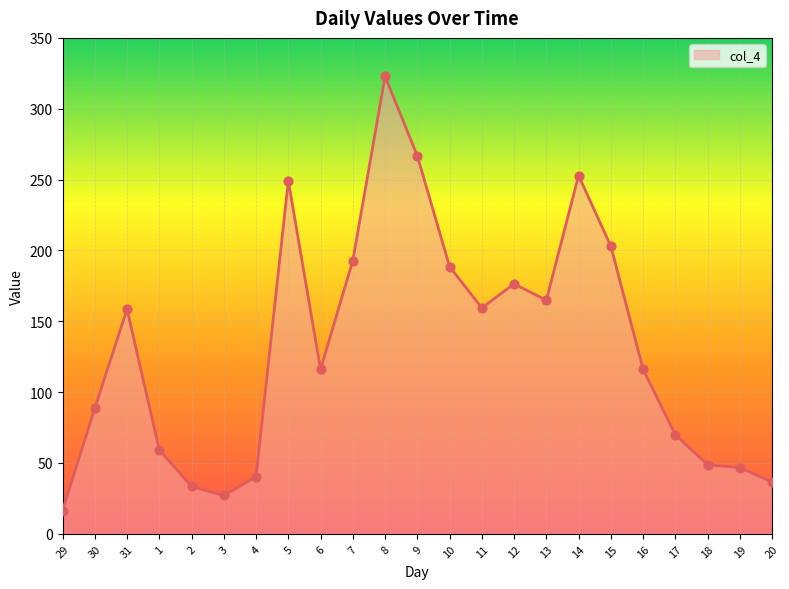

What is the change in value from 31 to 17?

-88.6